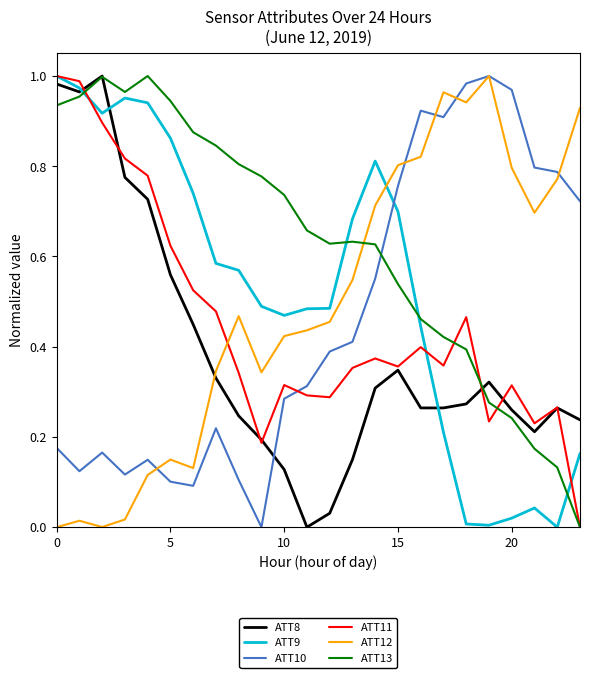

Which series has the largest total across all categories?

ATT13